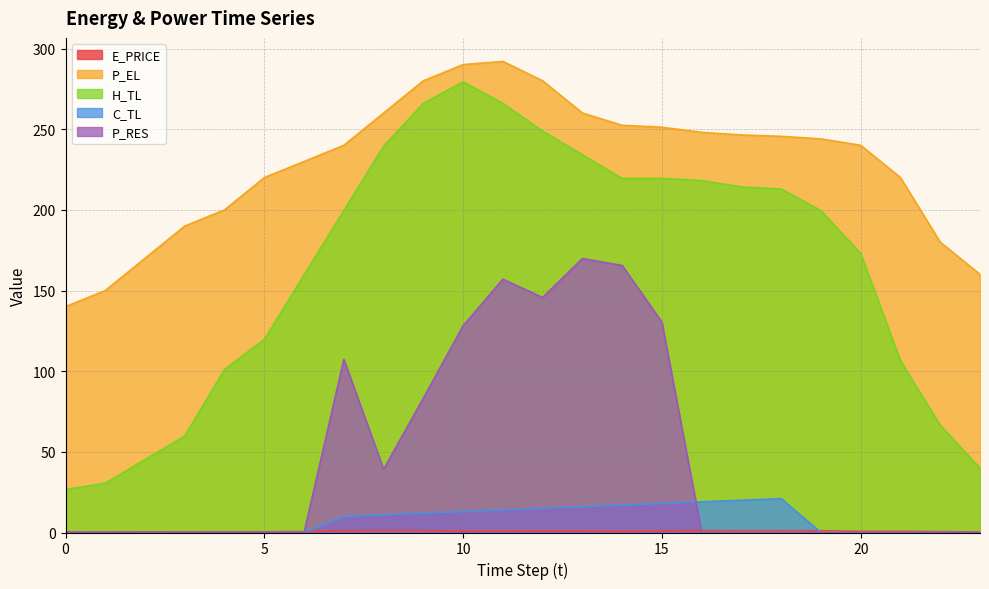

True or false: E_PRICE has a value of 0.4 at 2.

True